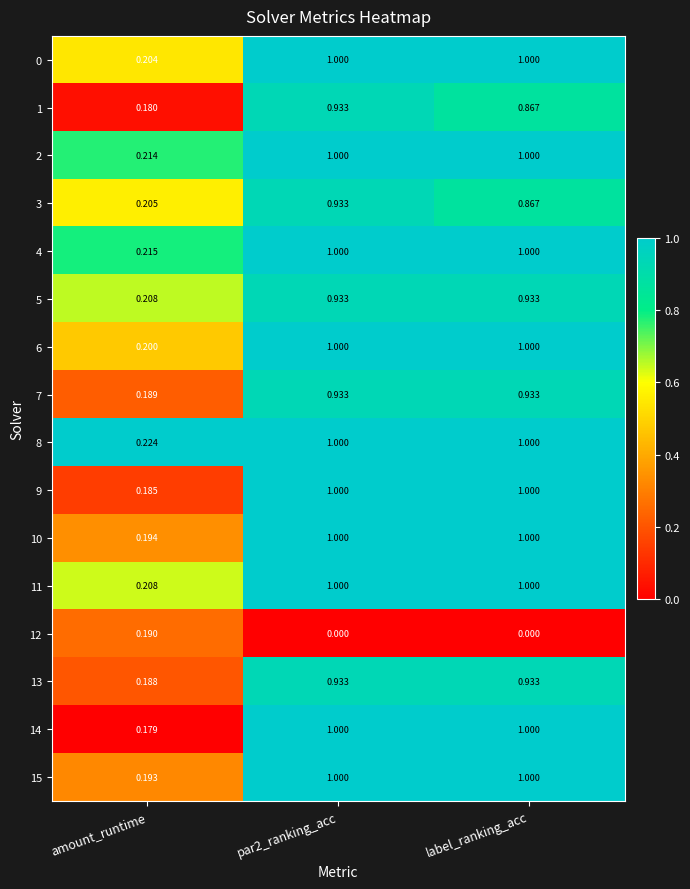

At which label does 1 reach its minimum?

amount_runtime